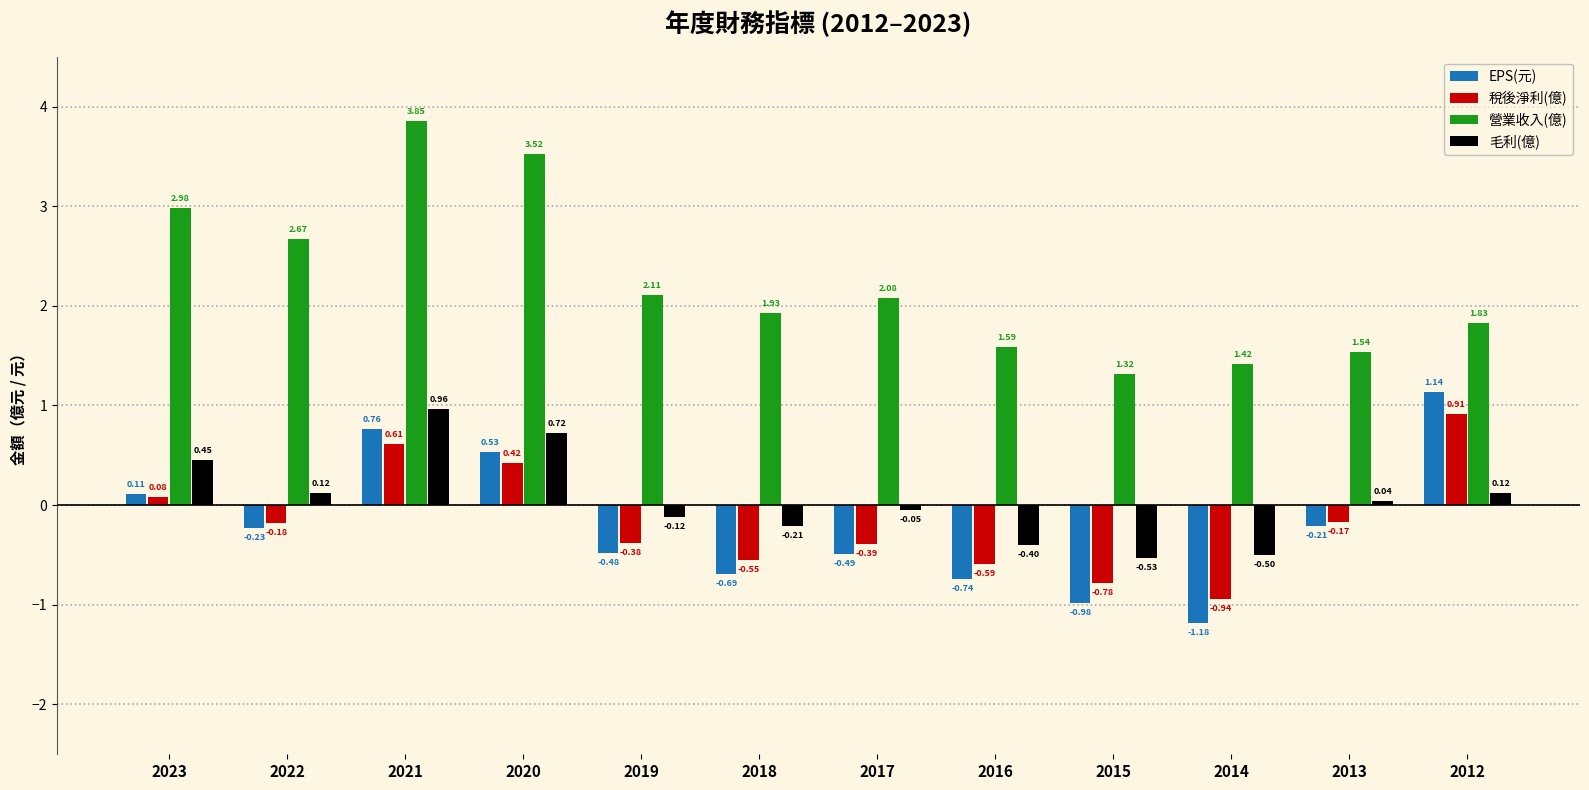

Between 2023 and 2015, which series saw the biggest shift?

營業收入(億)